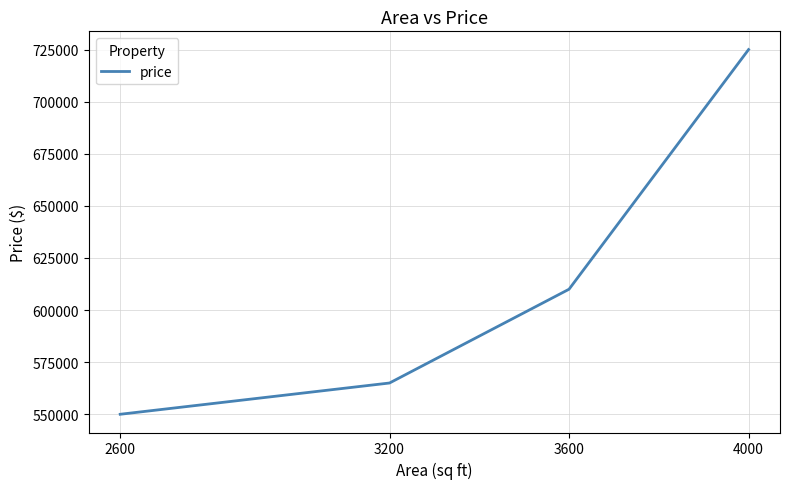

The value at 2600 is 550000. True or false?

True